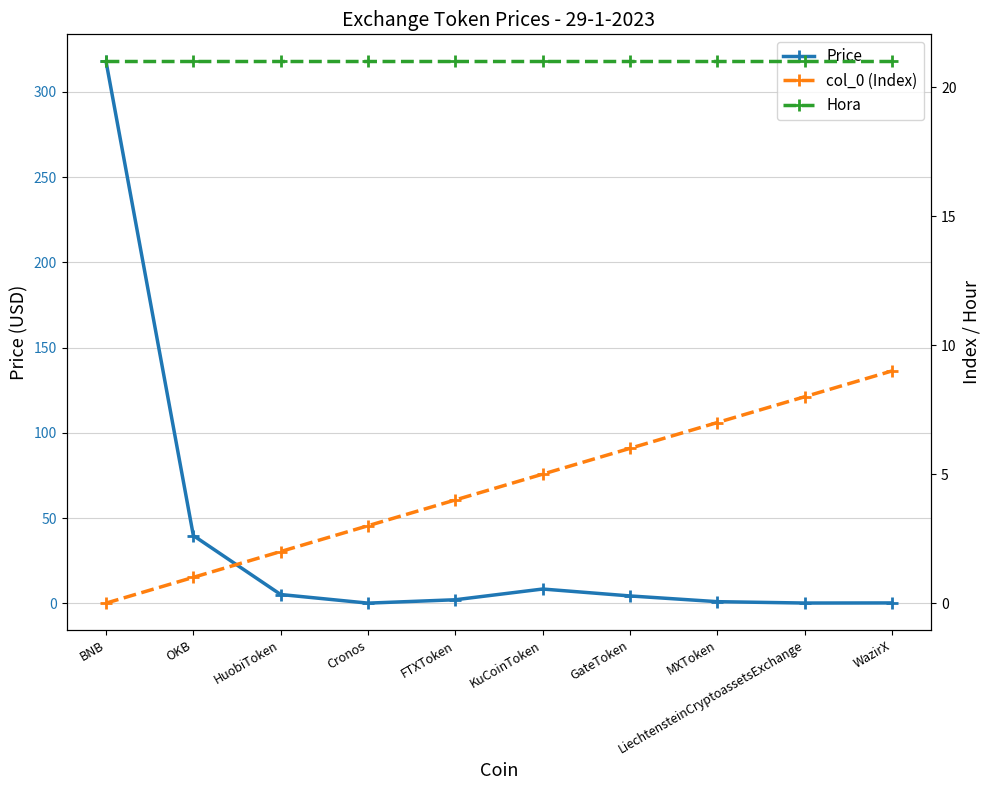

What position from the left is LiechtensteinCryptoassetsExchange?

9